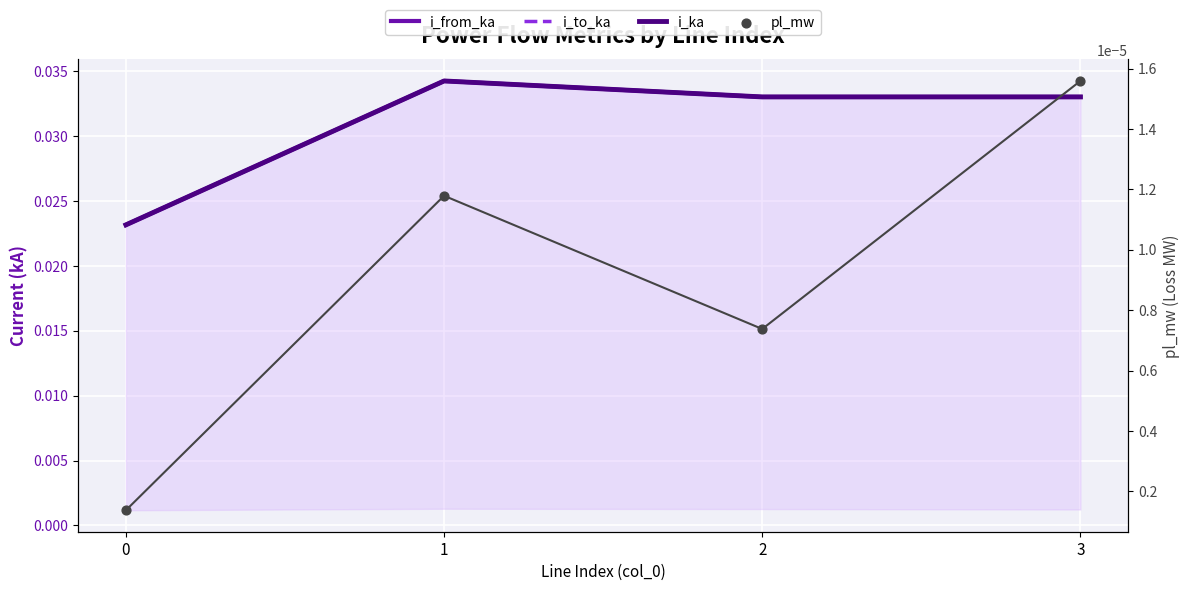

What is the total value across all series at 2?

0.1